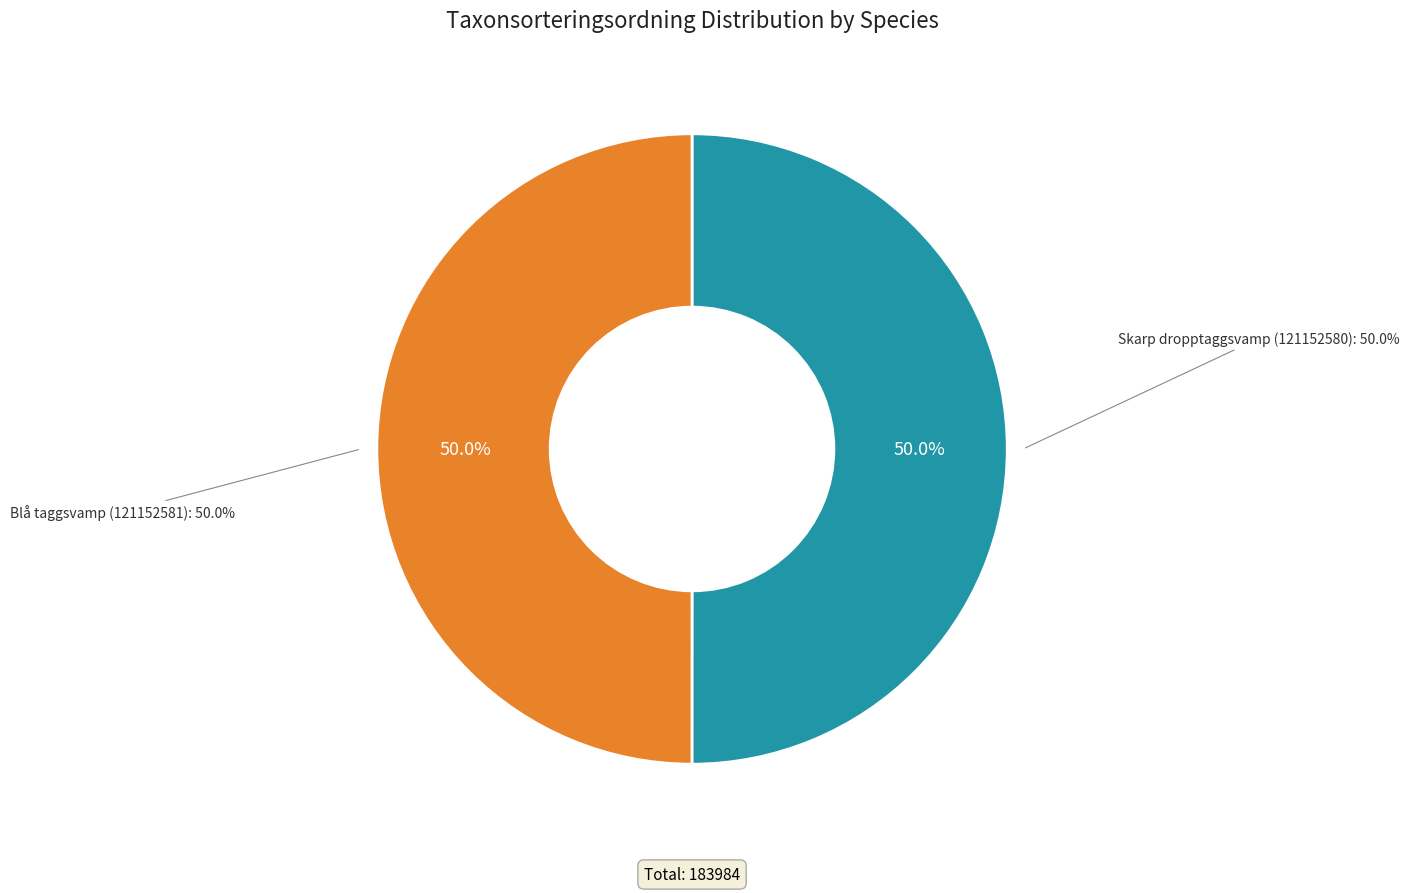

True or false: Skarp dropptaggsvamp (121152580) accounts for 36% of the total.

False